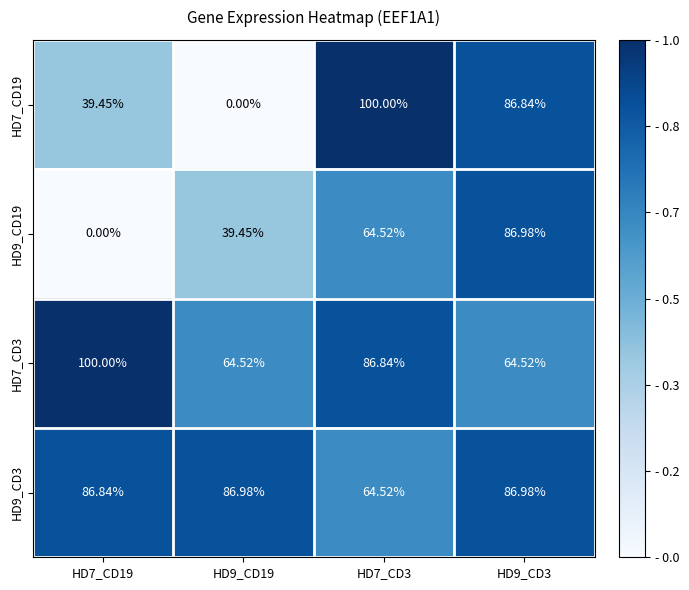

Which series has the largest total across all categories?

HD9_CD3